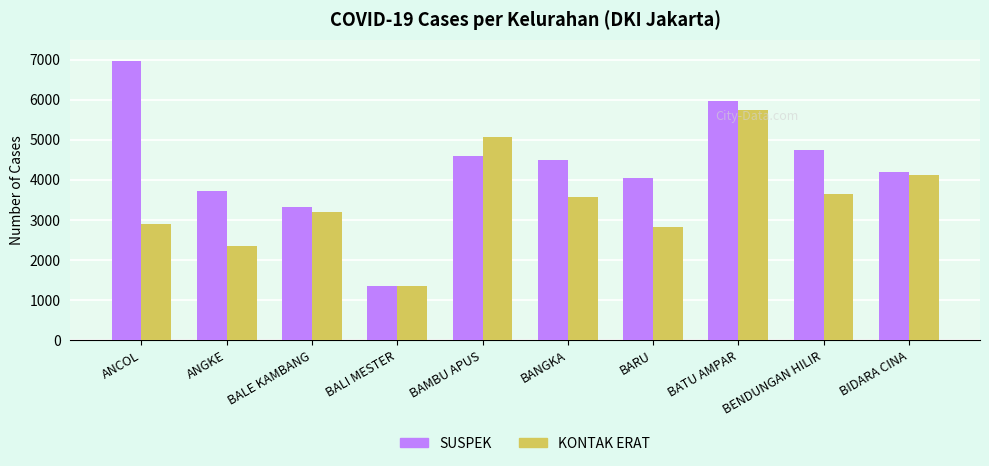

Where is SUSPEK nearest to the value 4158?

BIDARA CINA